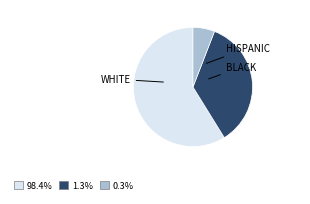

Is there any slice that represents more than half of the pie?

Yes